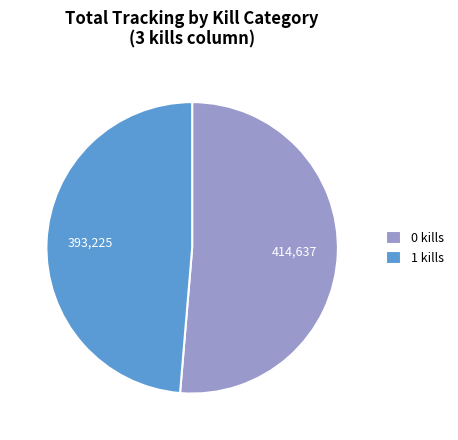

Which category has the biggest portion of the pie?

0 kills